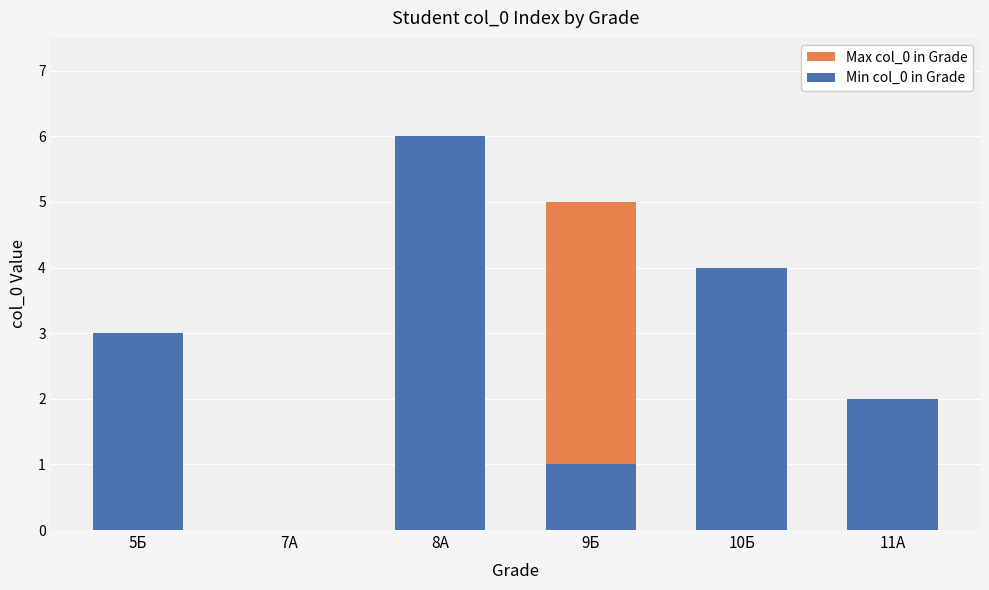

How many values in the Max col_0 in Grade series exceed 4?

2